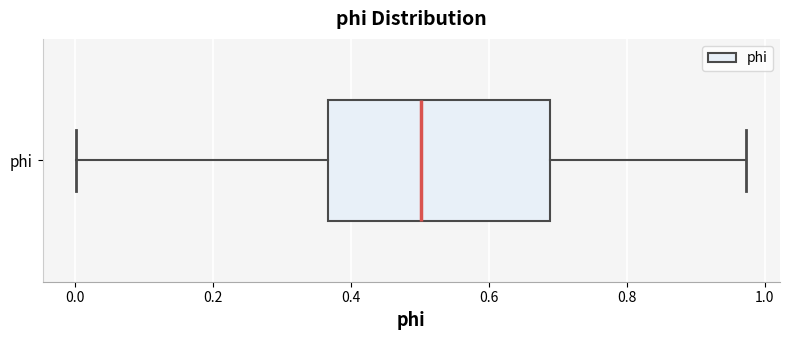

Where does the left whisker of the box for phi end on the x-axis? The values are not printed on the chart, so give them approximately, as read against the axis.

0.00